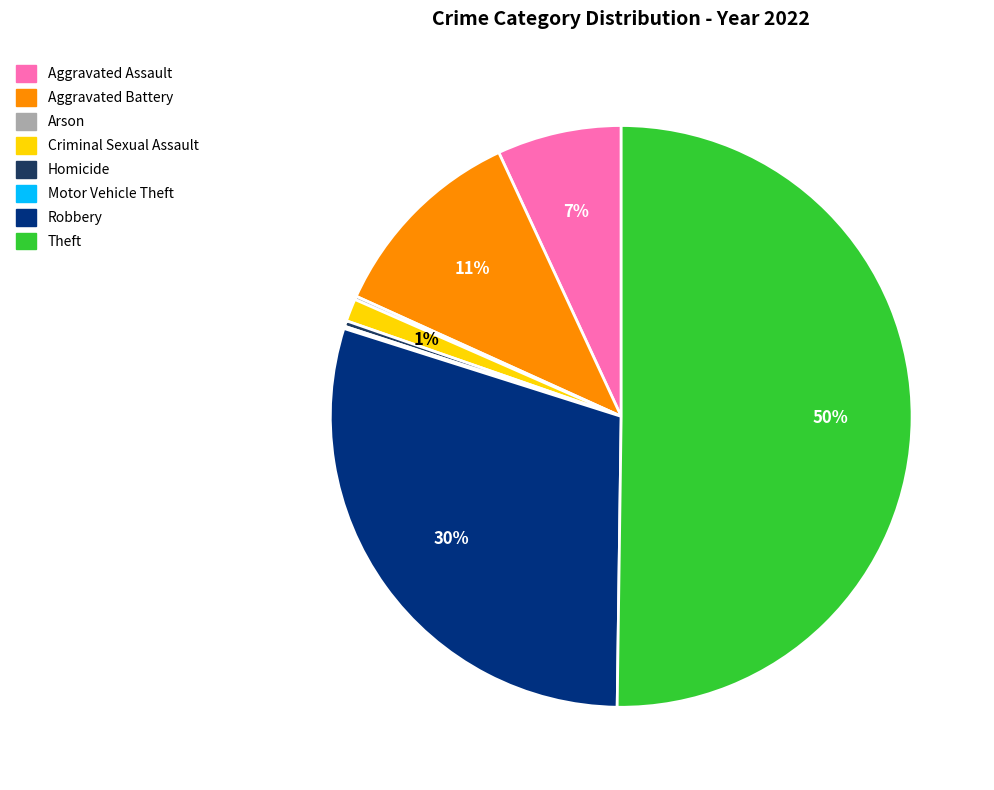

Which has a higher value, Homicide or Theft?

Theft